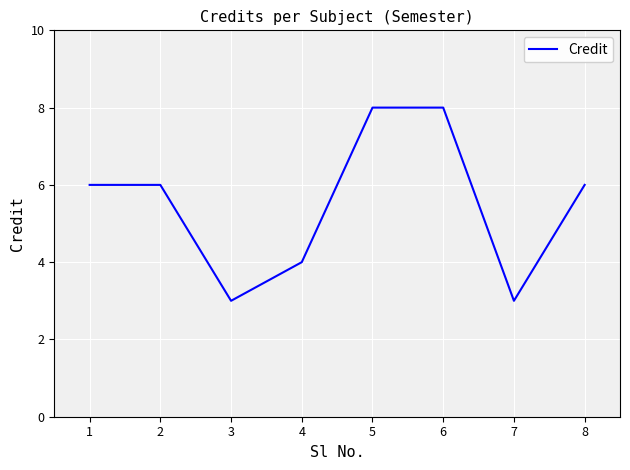

What is the ratio of the value at 7 to the value at 5?

0.4